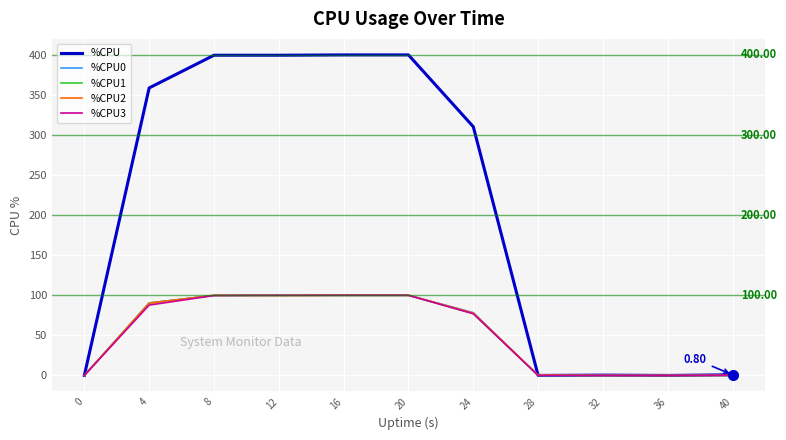

At how many categories does at least one series exceed 285?

6